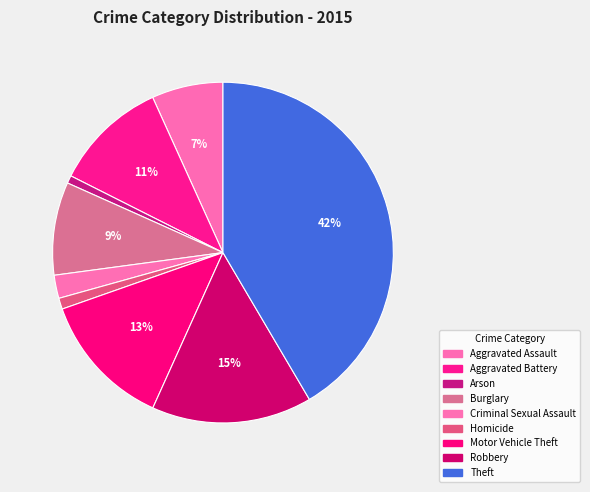

To the nearest percent, what is the average slice percentage?

11%